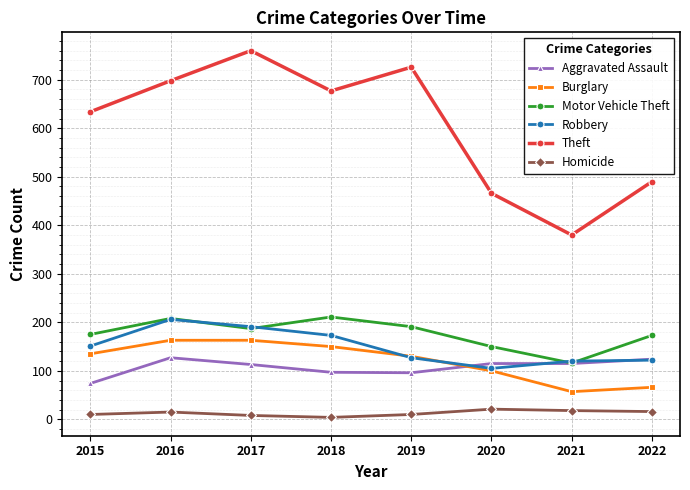

What are all the series names shown in the legend?

Aggravated Assault, Burglary, Motor Vehicle Theft, Robbery, Theft, Homicide